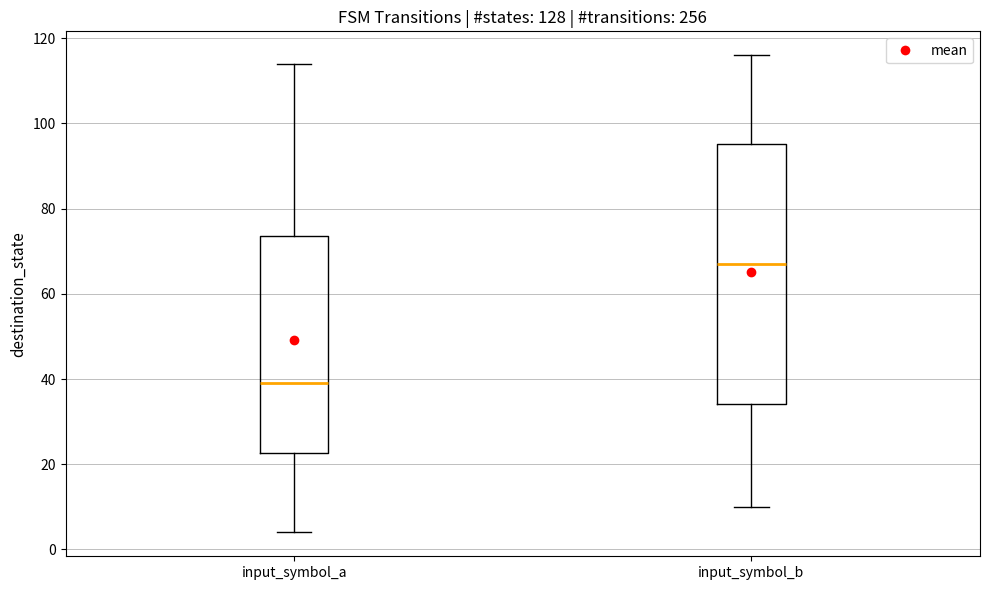

Reading left to right, transcribe this box plot: for each box, give where its median line is, the range the box spans, and where its two whiskers end, as read against the y-axis. The values are not printed on the chart, so give them approximately, as read against the axis.

input_symbol_a: median 40, box 22 to 74, whiskers 4 to 114
input_symbol_b: median 68, box 34 to 96, whiskers 10 to 116